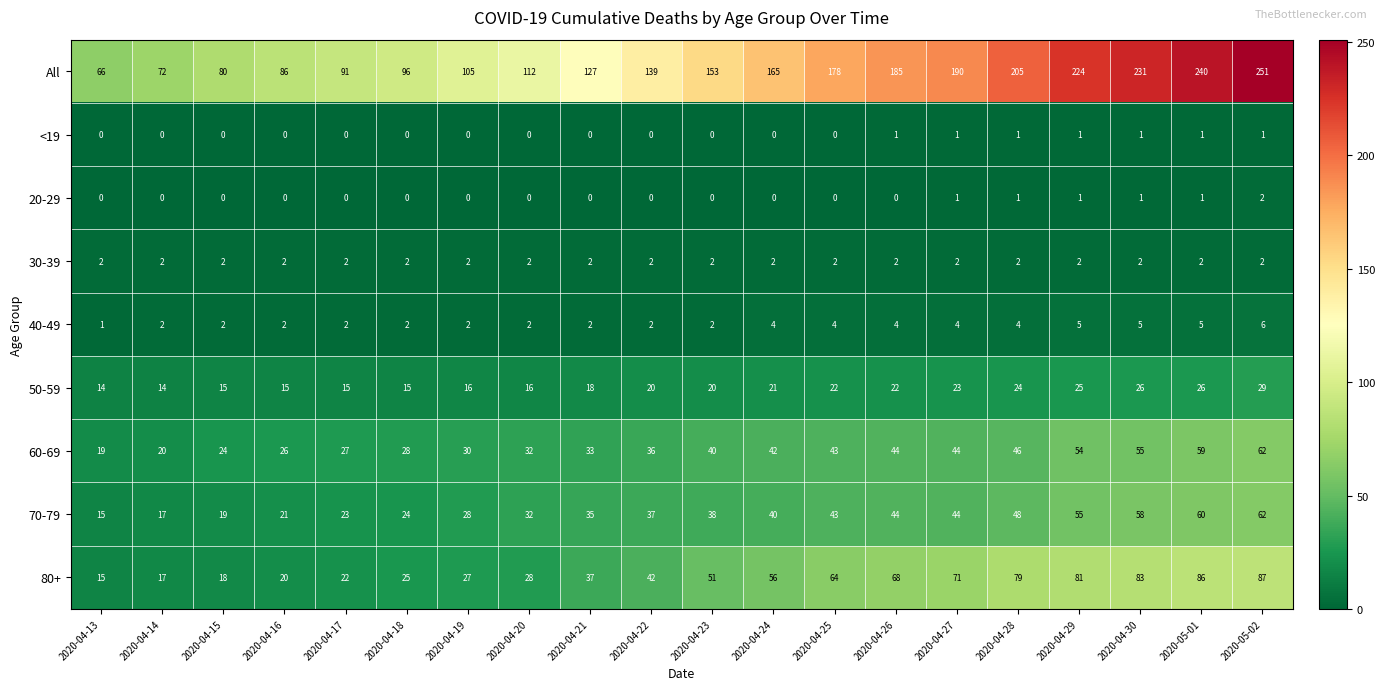

What is the maximum value for All?

251